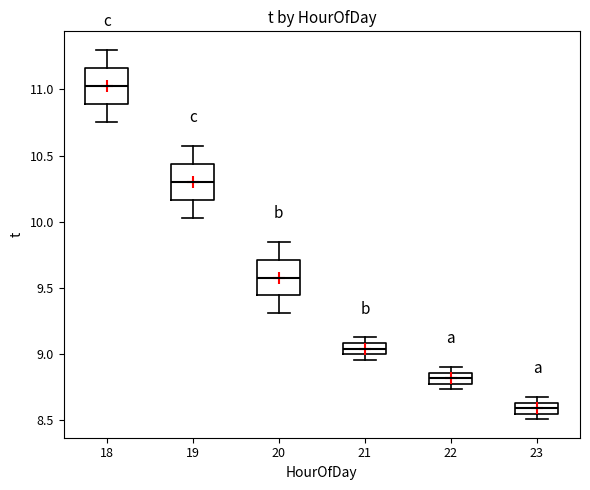

Which box has the lowest median line?

23